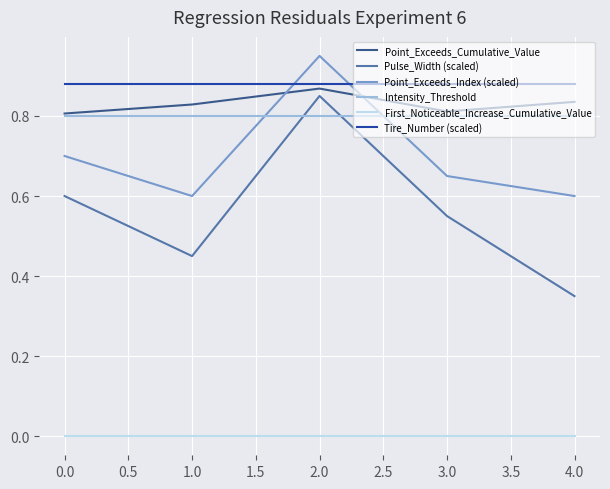

Which series has the largest range (max minus min)?

Pulse_Width (scaled)